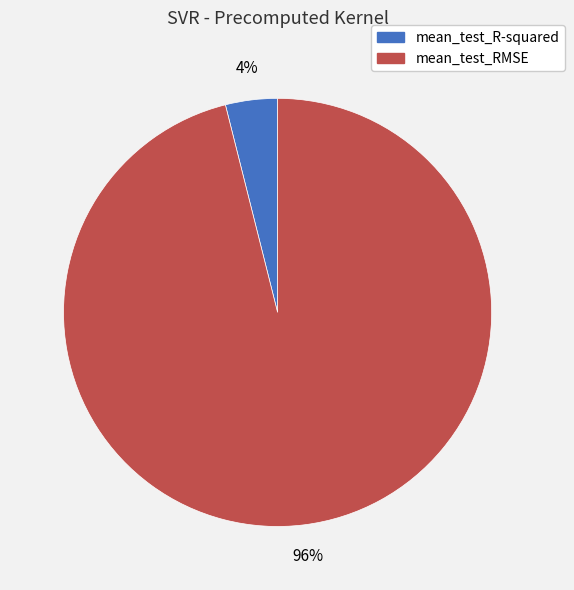

Count the number of slices in the pie.

2